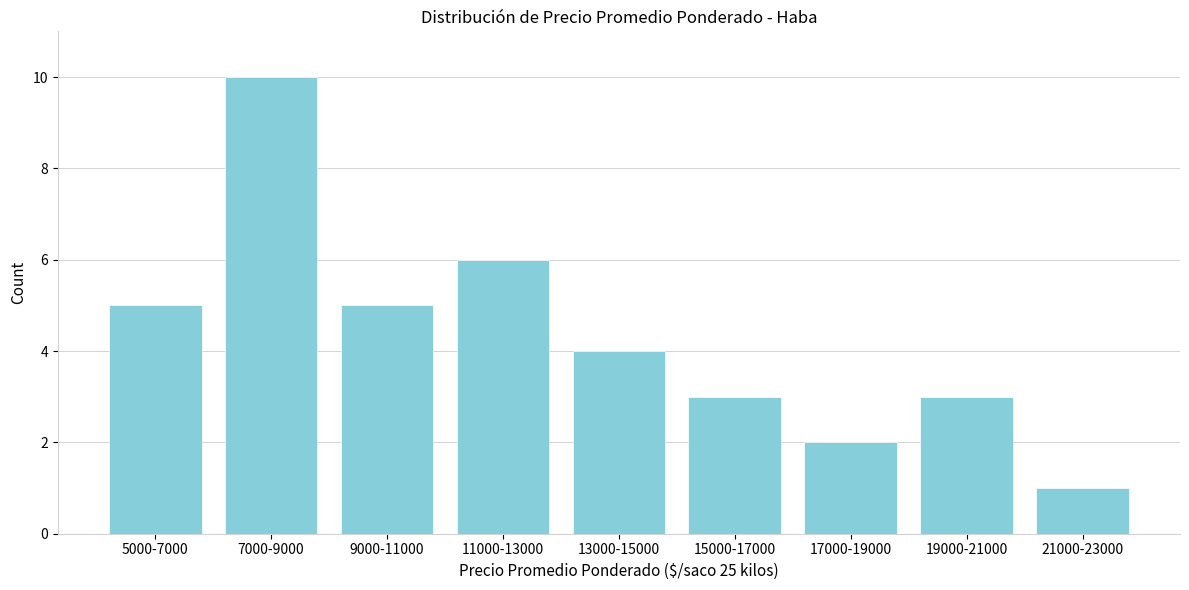

Reading left to right, extract all data points from this chart.

5	10	5	6	4	3	2	3	1